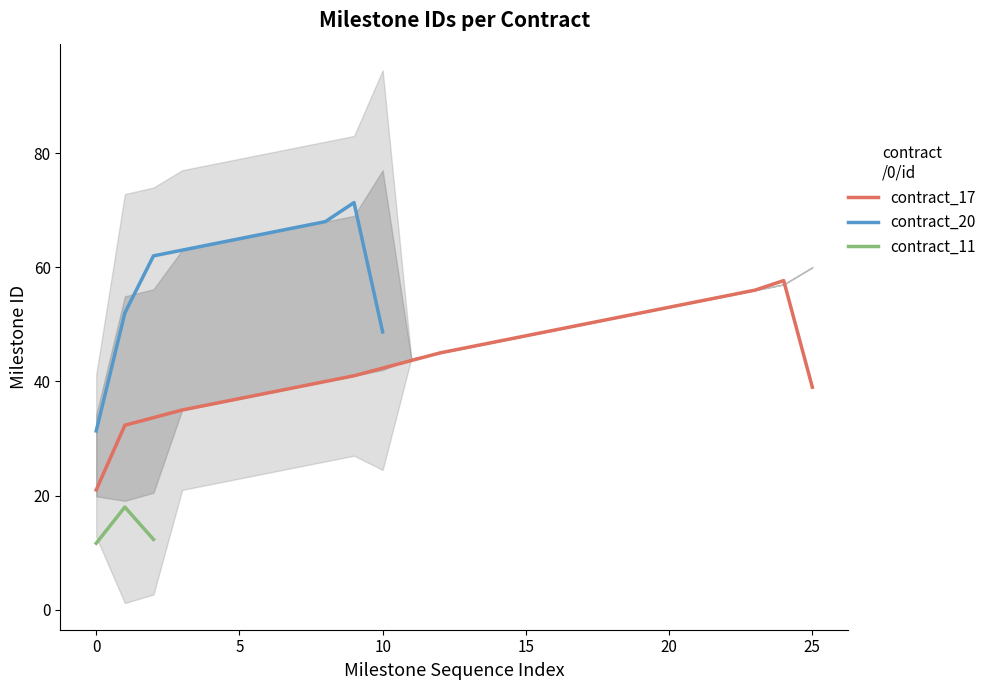

What is the minimum value for contract_17?

21.0